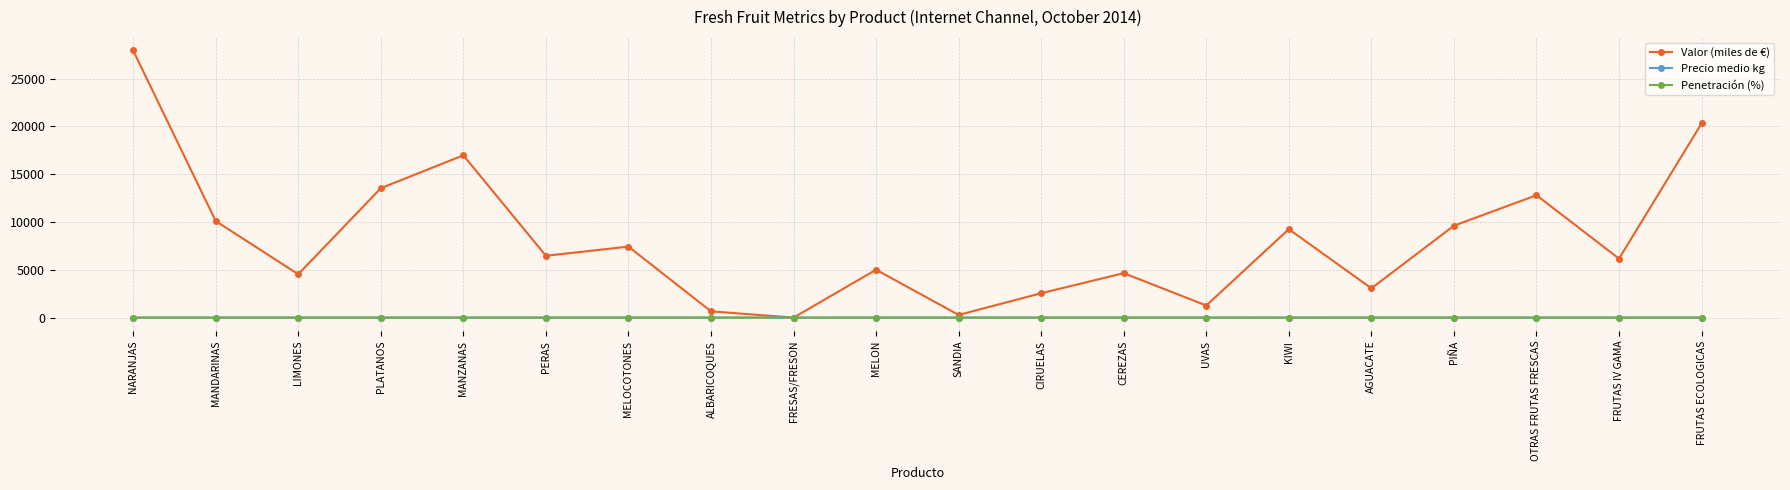

What is the difference between the maximum and minimum values in the Valor (miles de €) series?

27951.0